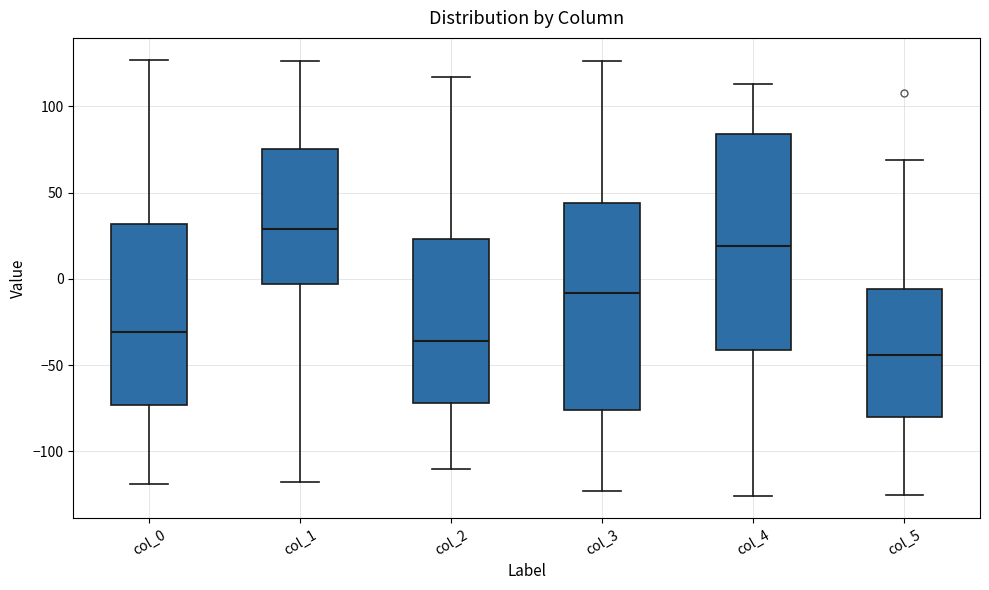

Reading left to right, read every box against the y-axis: the position of its median line, the range the box covers, and the ends of its whiskers. The values are not printed on the chart, so give them approximately, as read against the axis.

col_0: median -30, box -75 to 30, whiskers -120 to 125
col_1: median 30, box -5 to 75, whiskers -120 to 125
col_2: median -35, box -70 to 25, whiskers -110 to 115
col_3: median -10, box -75 to 45, whiskers -125 to 125
col_4: median 20, box -40 to 85, whiskers -125 to 115
col_5: median -45, box -80 to -5, whiskers -125 to 70